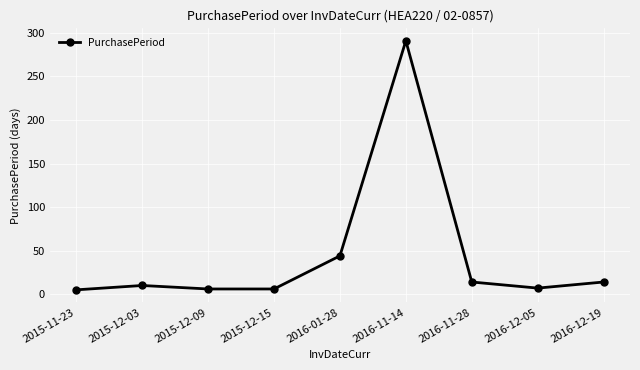

At which category does the chart reach its peak across all series?

2016-11-14